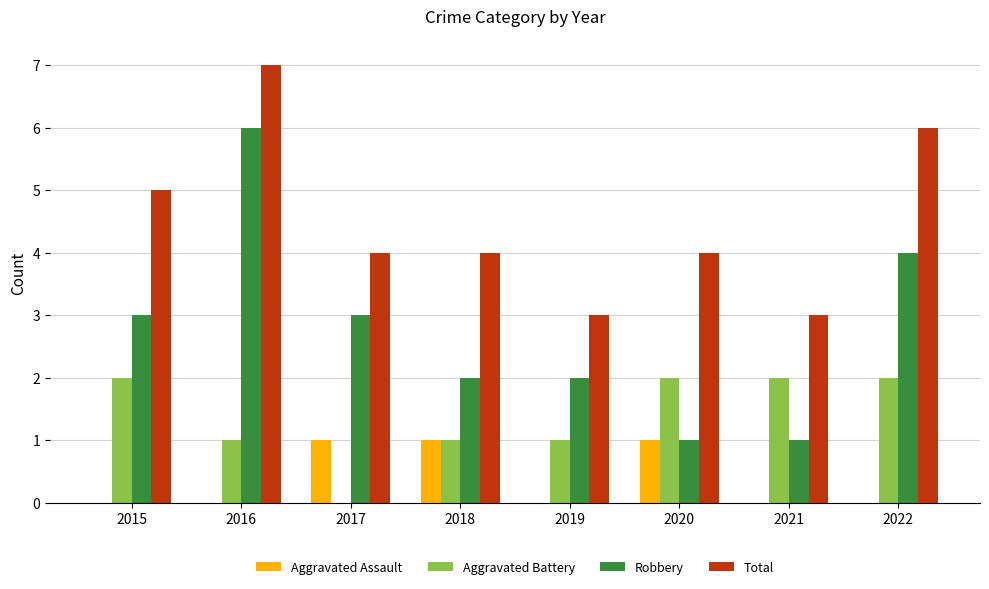

At which label does Robbery reach its peak?

2016